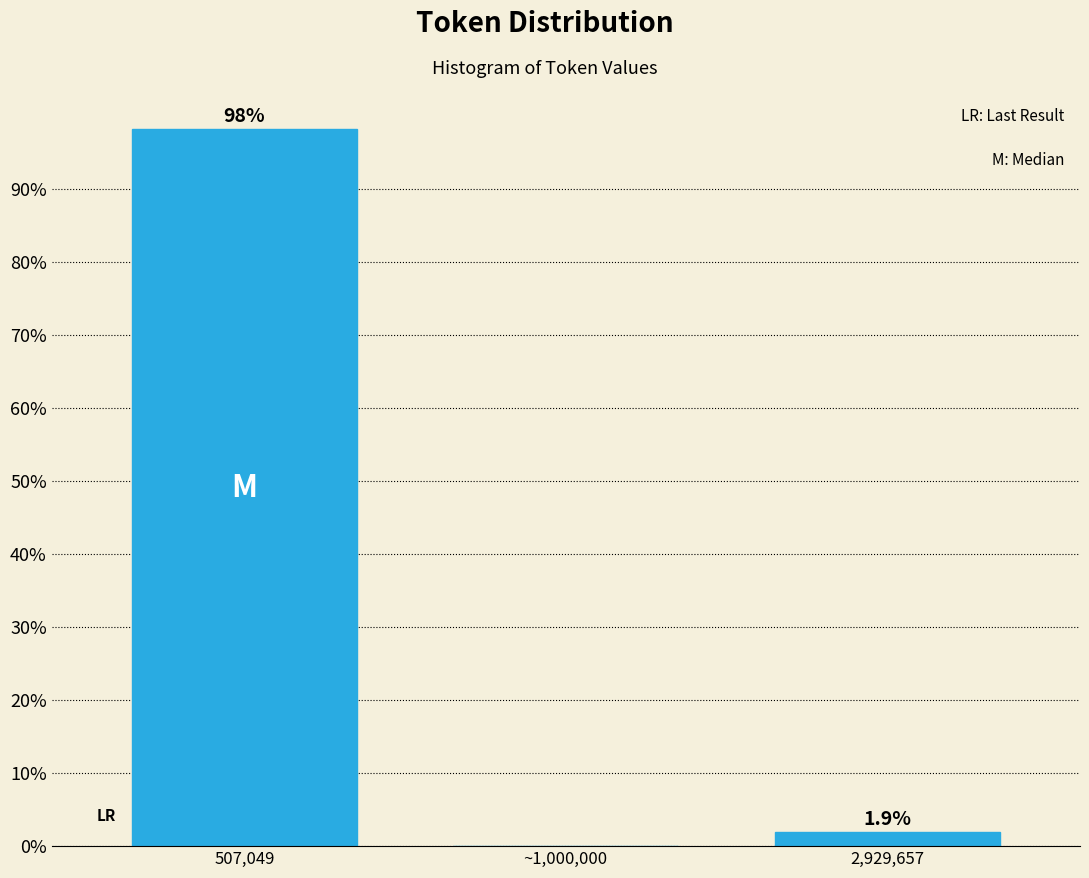

Reading right to left, transcribe all the data shown in this chart.

2,929,657=1.9	~1,000,000=0.0	507,049=98.1